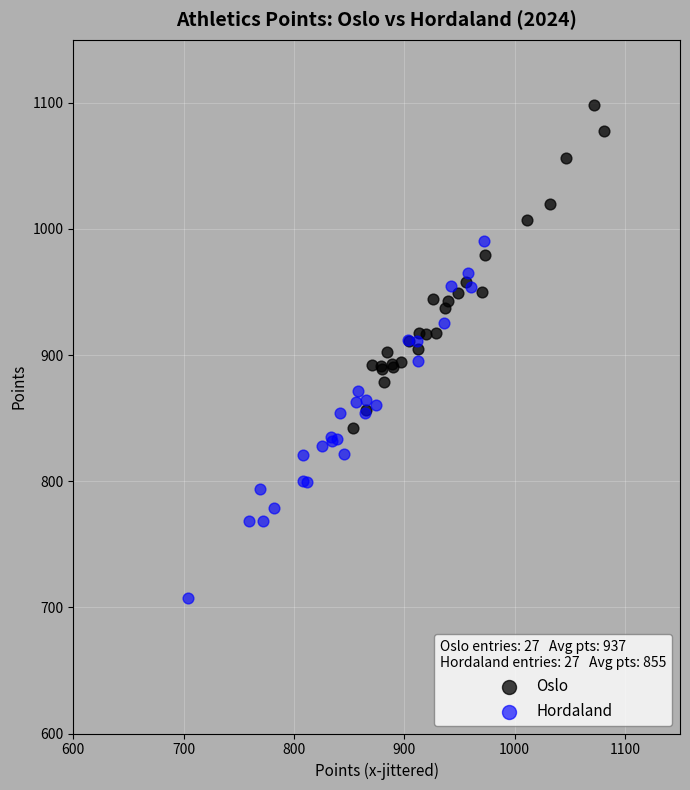

Which series contains the lowest Y value?

Hordaland